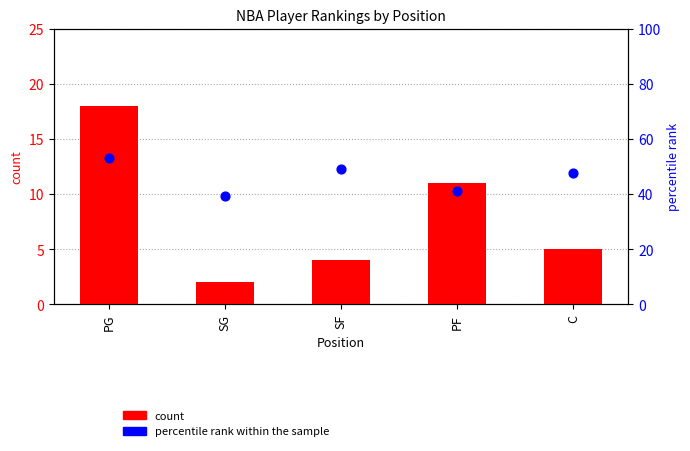

Which series has the widest spread of Y values?

count